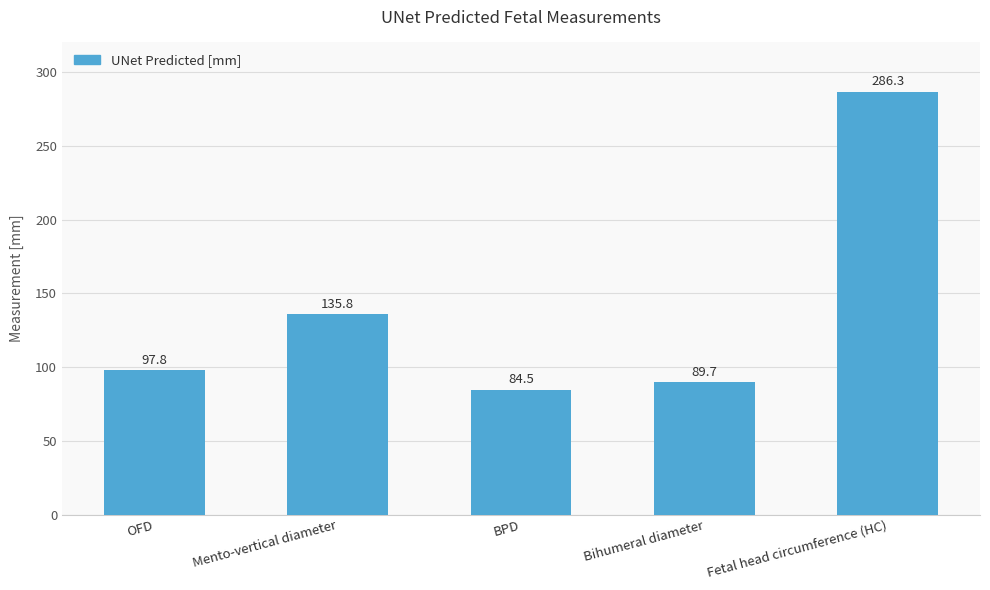

Between Fetal head circumference (HC) and BPD, which is larger?

Fetal head circumference (HC)